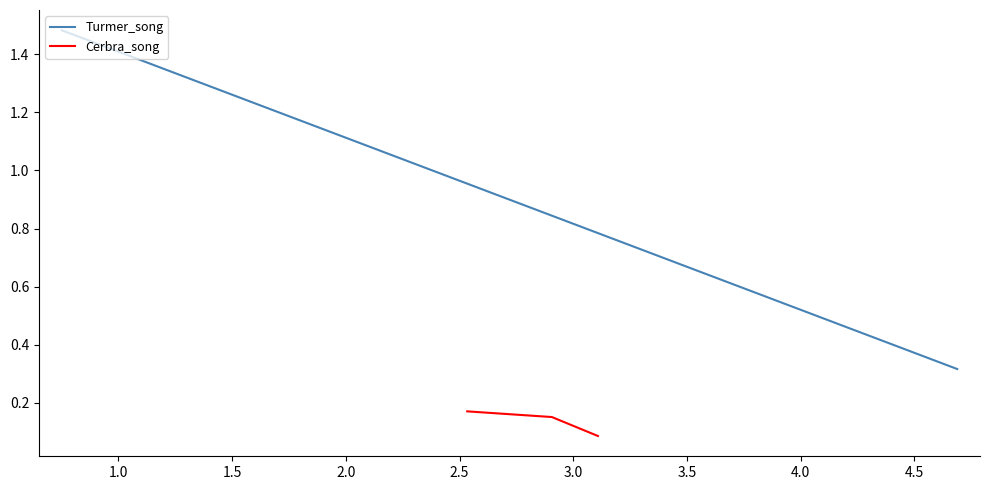

How many data points does each series have?

3